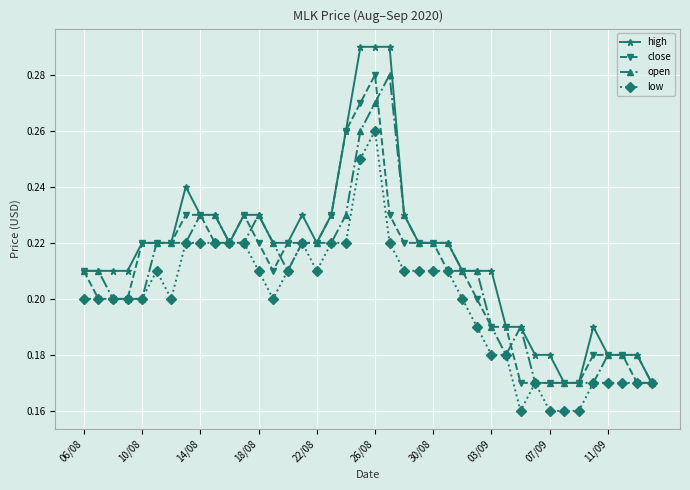

How many close values are between 0 and 1?

40